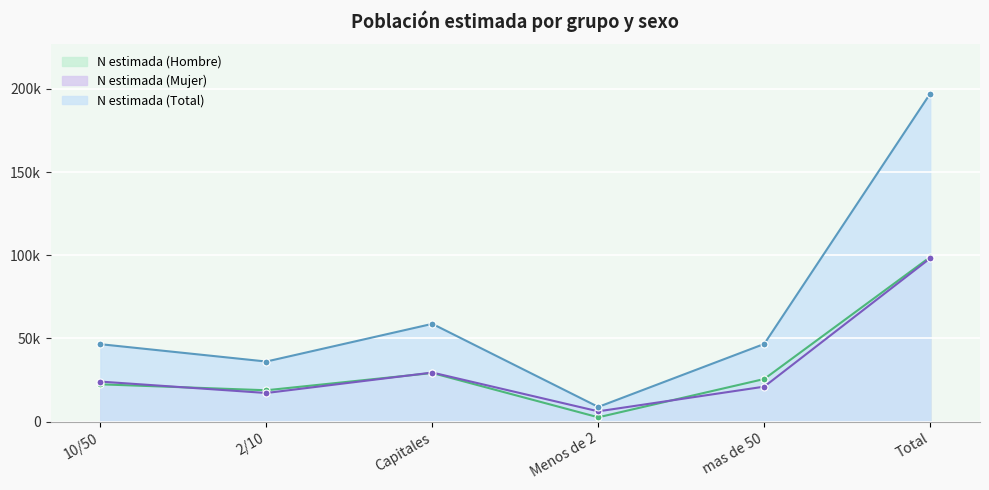

What is the label of the 1st point from the left?

10/50